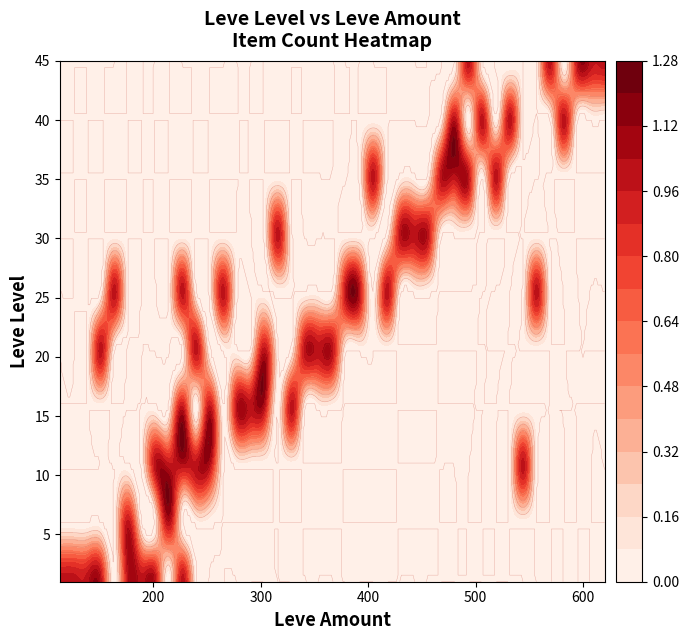

How many positive values does the 5 series have?

2